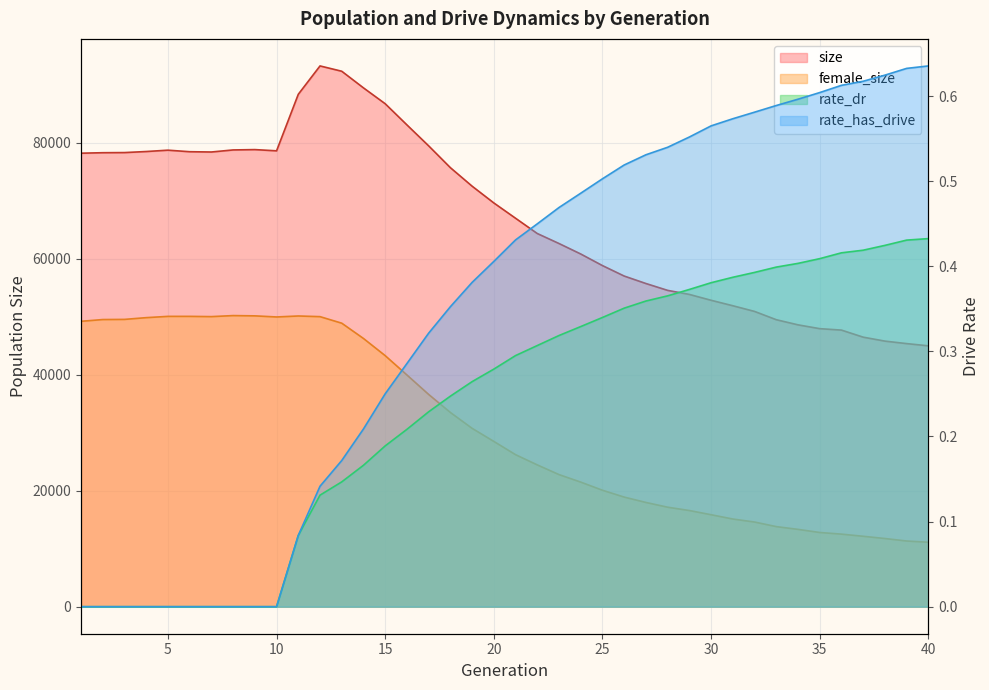

At which label is rate_dr closest to 0?

1